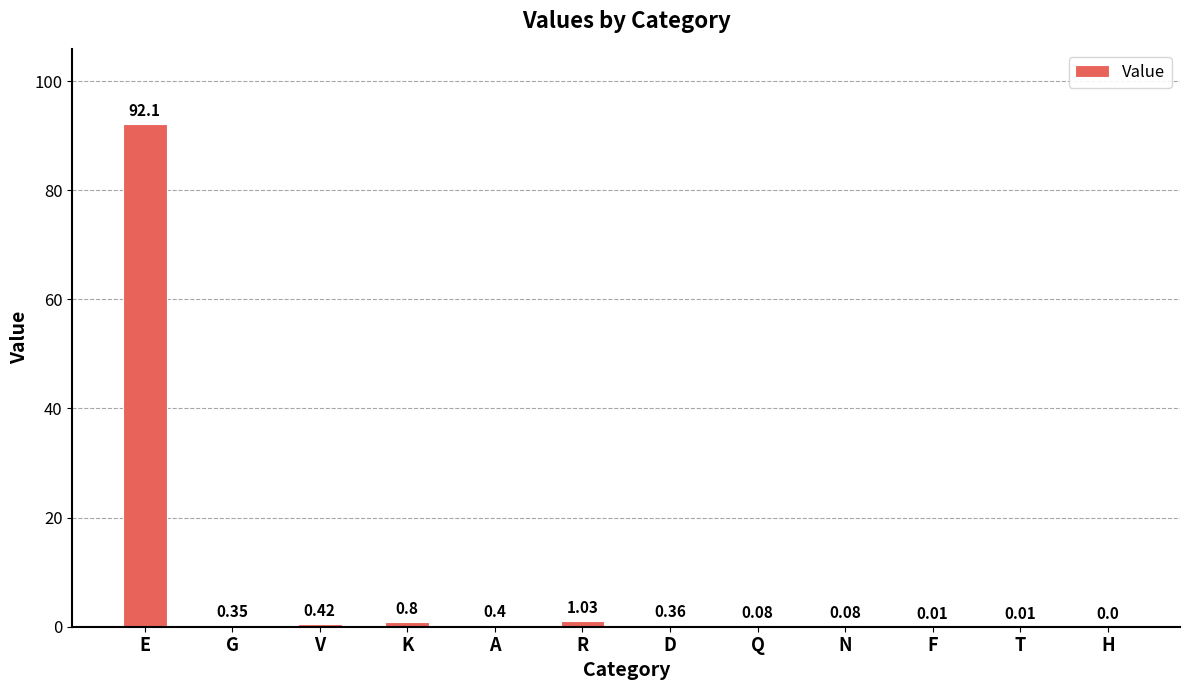

How many positive values are there?

11